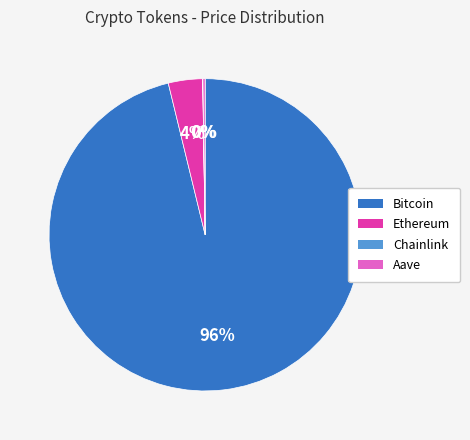

To the nearest percent, what percentage of the pie is Bitcoin?

96%